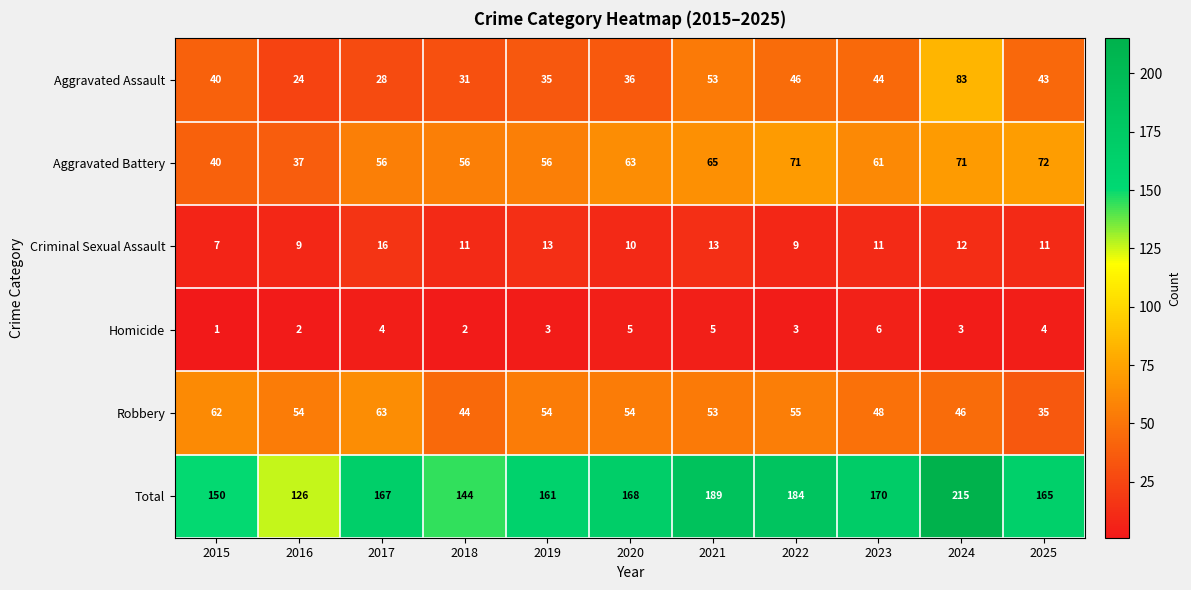

What is the difference between the highest and lowest values at 2016?

124